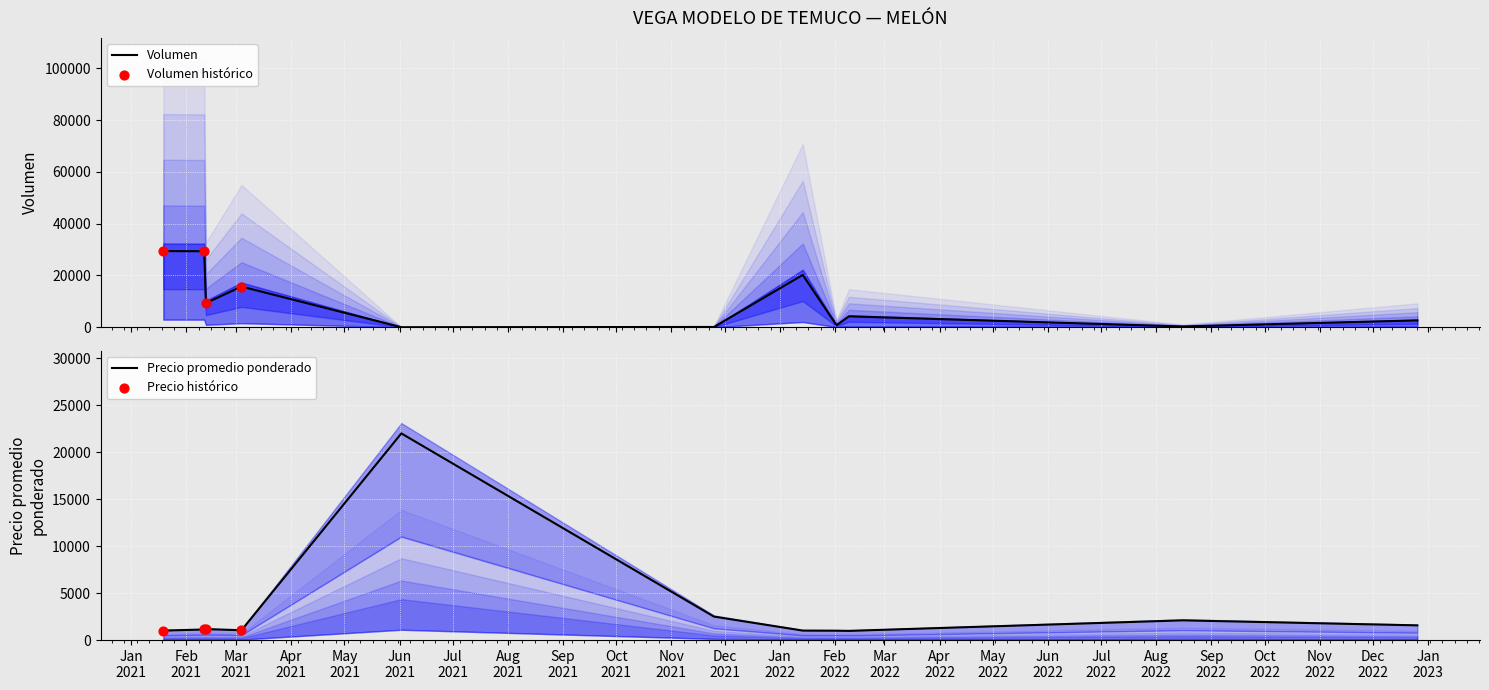

At how many categories does at least one series exceed 28952?

2